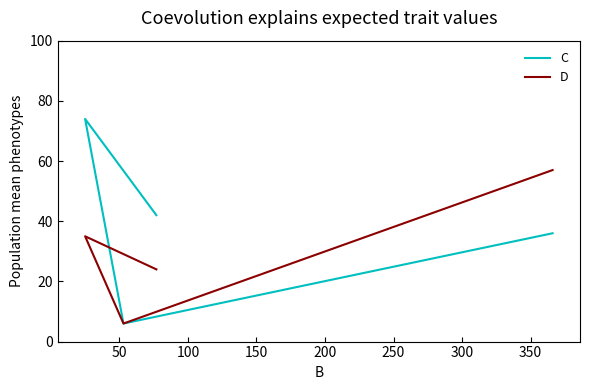

What is the average value of the C series?

40